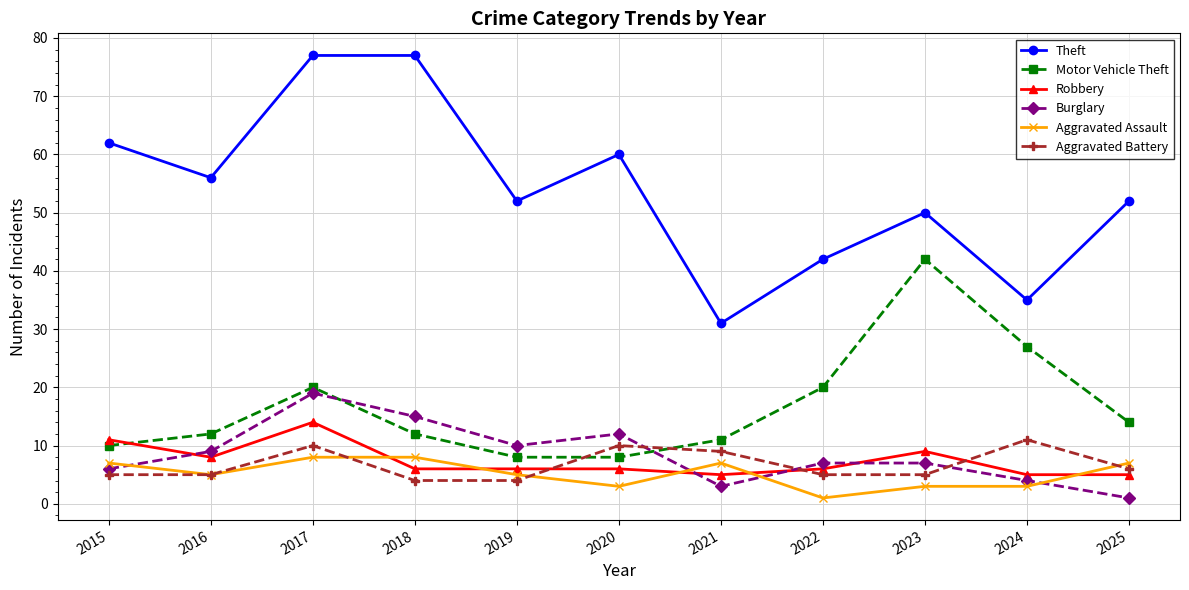

What is the value of the Robbery point at the 10th from the left?

5